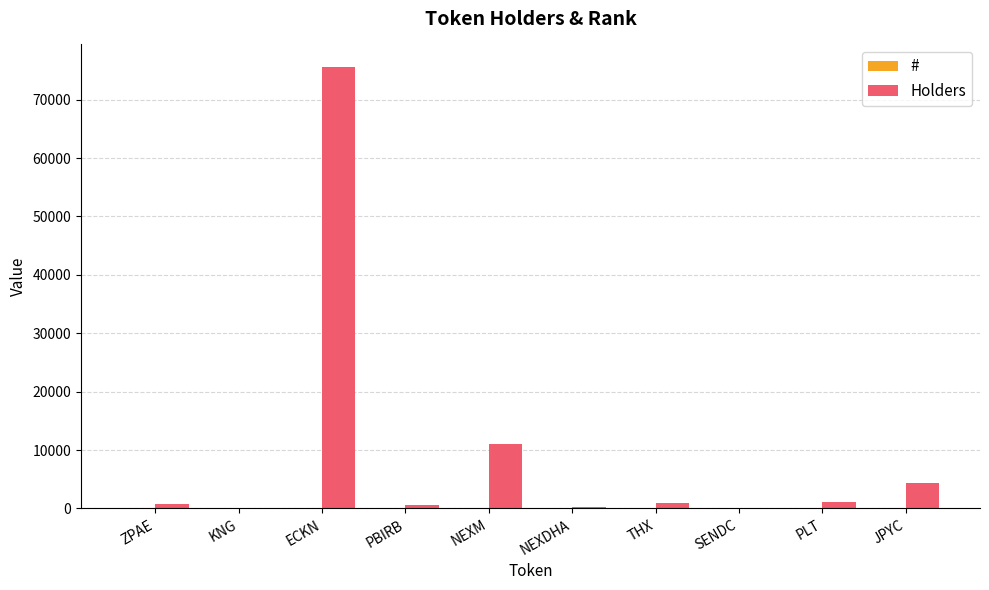

What is the sum of all Holders values?

94628